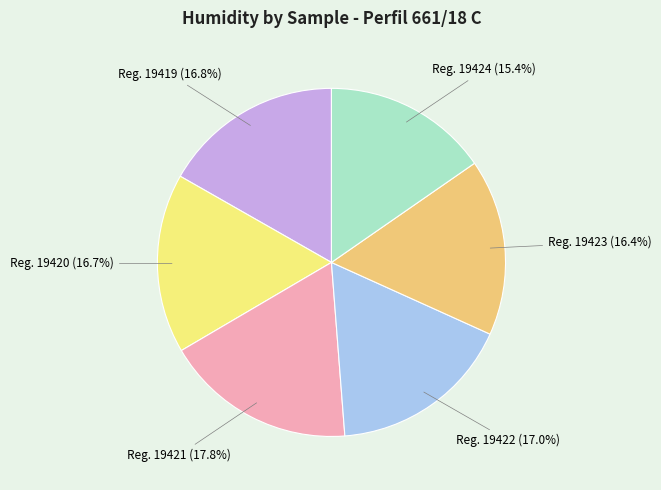

Is there any slice that represents more than half of the pie?

No